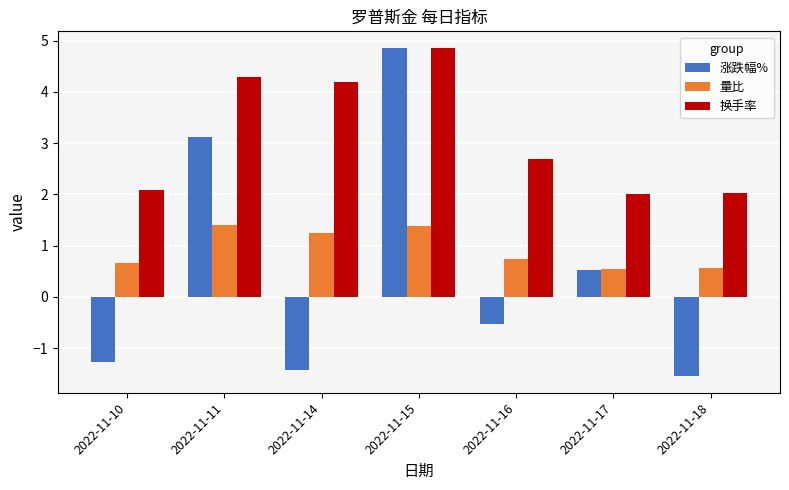

Are the bars grouped side by side (vs. stacked)?

Yes